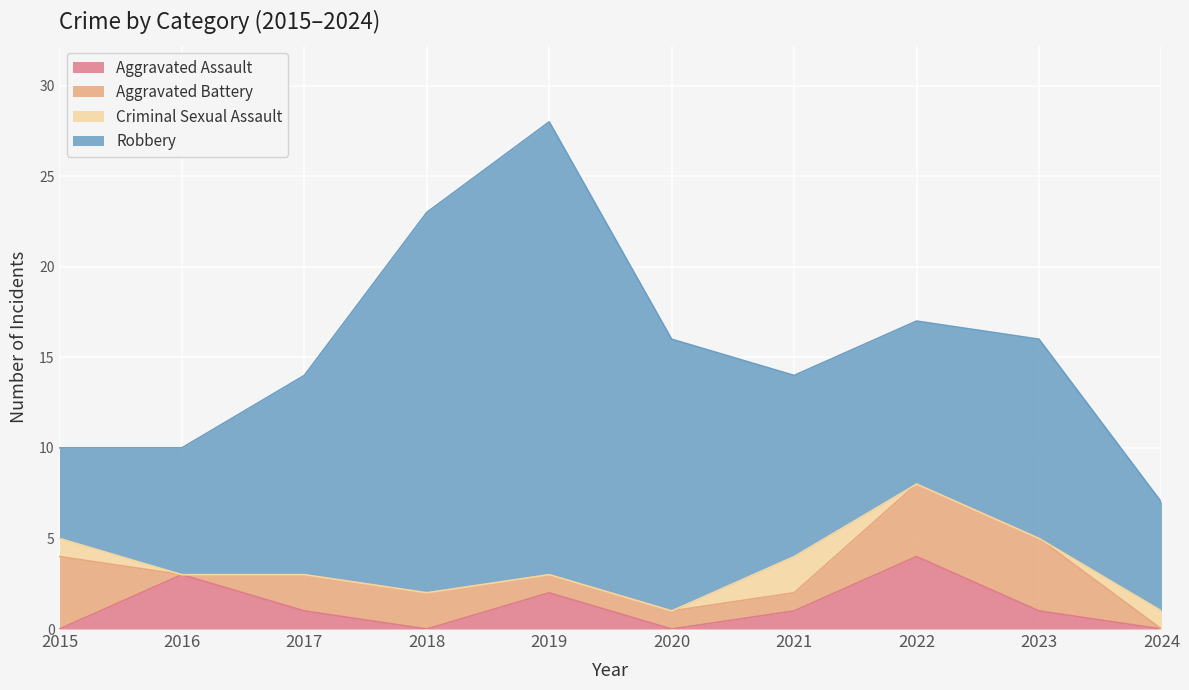

What is the value of the Aggravated Battery point at the 5th from the left?

1